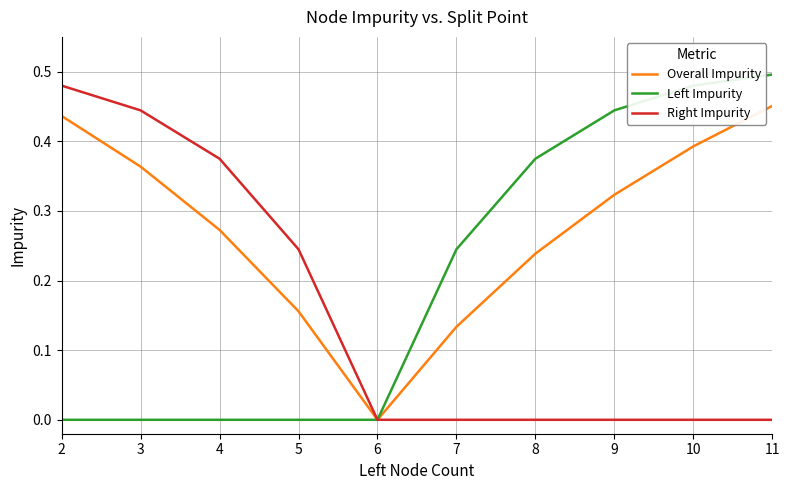

Rank the series at 2 from highest to lowest value.

Right Impurity, Overall Impurity, Left Impurity